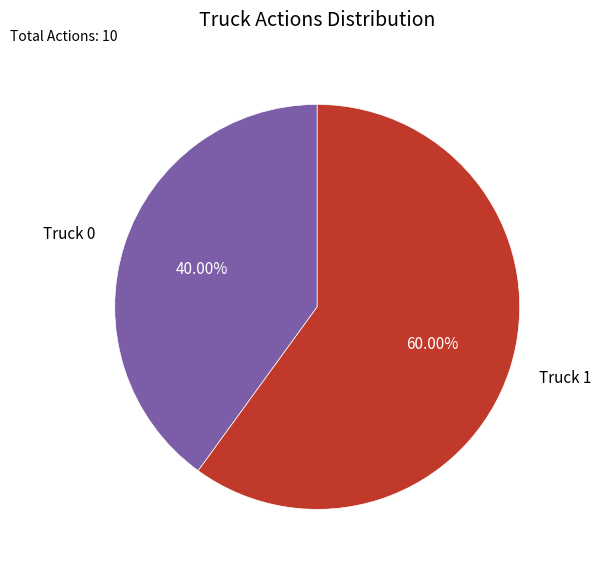

To the nearest percent, what percentage of the pie is Truck 0?

40%